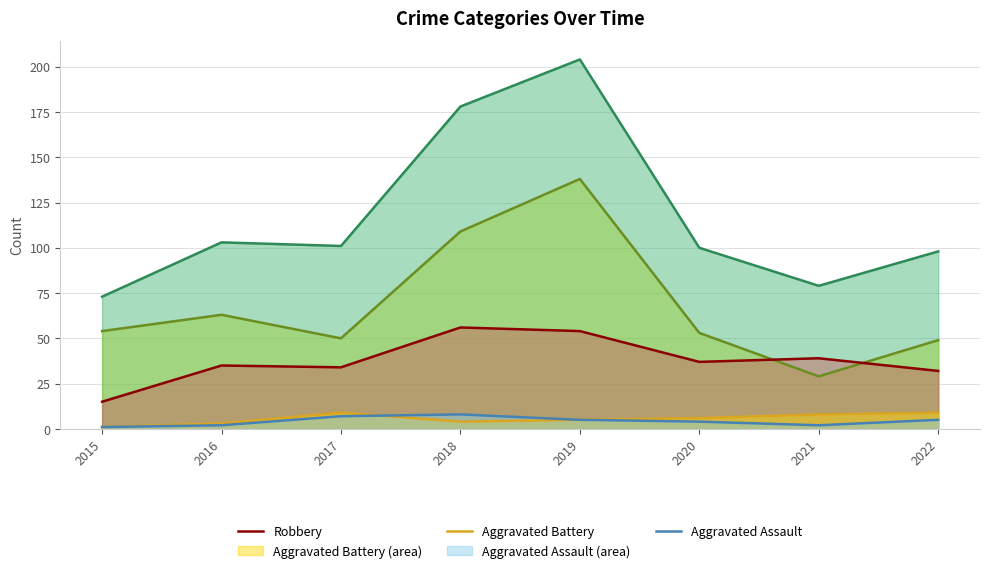

Which series has the widest spread of values?

Total